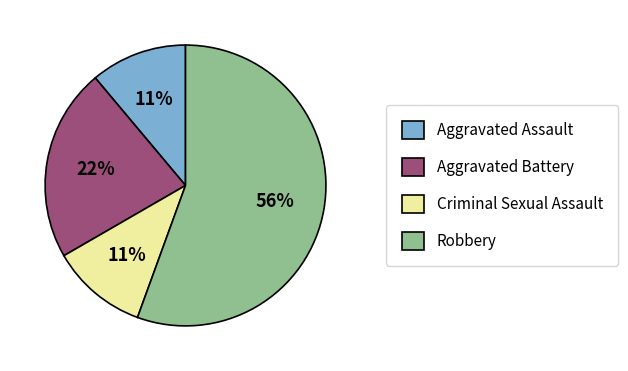

Is it true that Robbery is 56% of the pie?

True